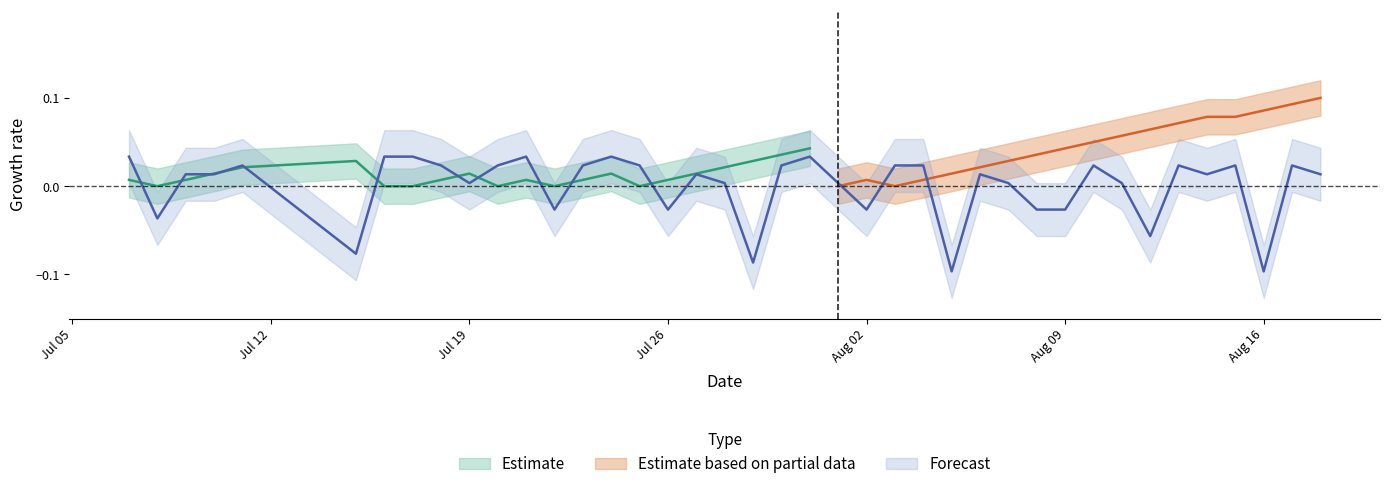

How many points are lower than both their immediate neighbors (excluding endpoints)?

11